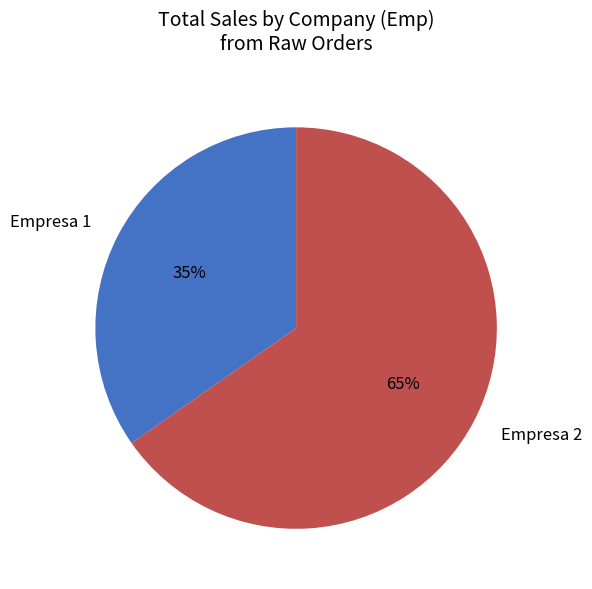

Is the sum of Empresa 1 and Empresa 2 greater than half?

Yes